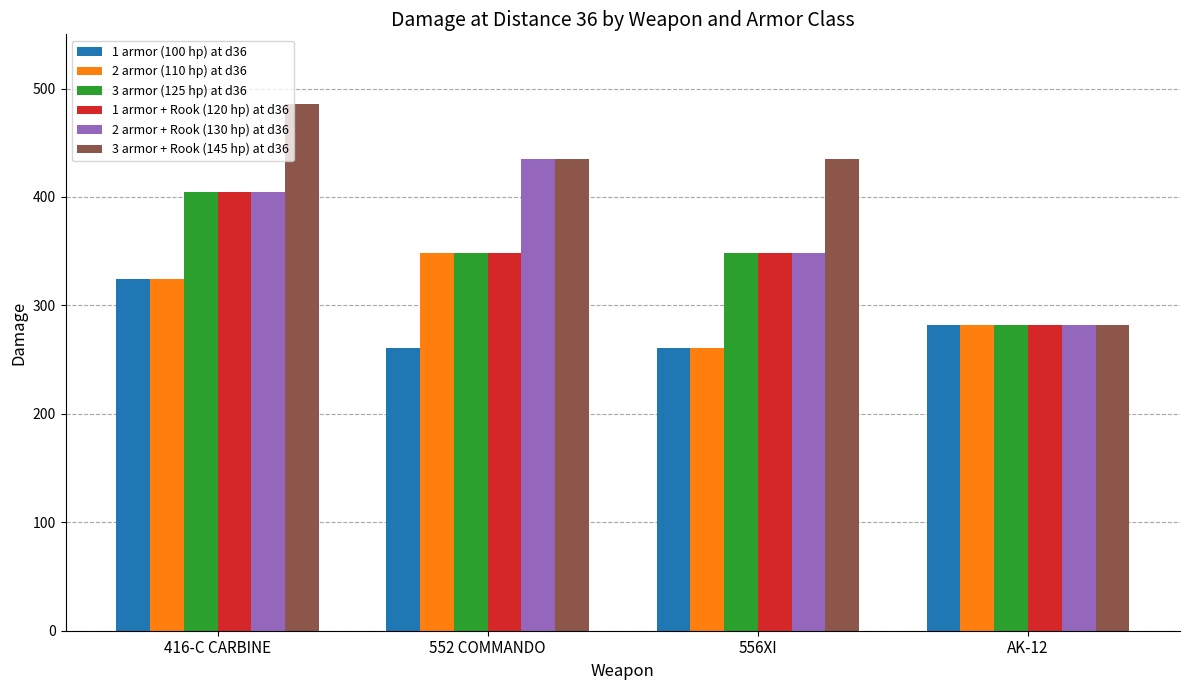

What are all the series names shown in the legend?

1 armor (100 hp) at d36, 2 armor (110 hp) at d36, 3 armor (125 hp) at d36, 1 armor + Rook (120 hp) at d36, 2 armor + Rook (130 hp) at d36, 3 armor + Rook (145 hp) at d36